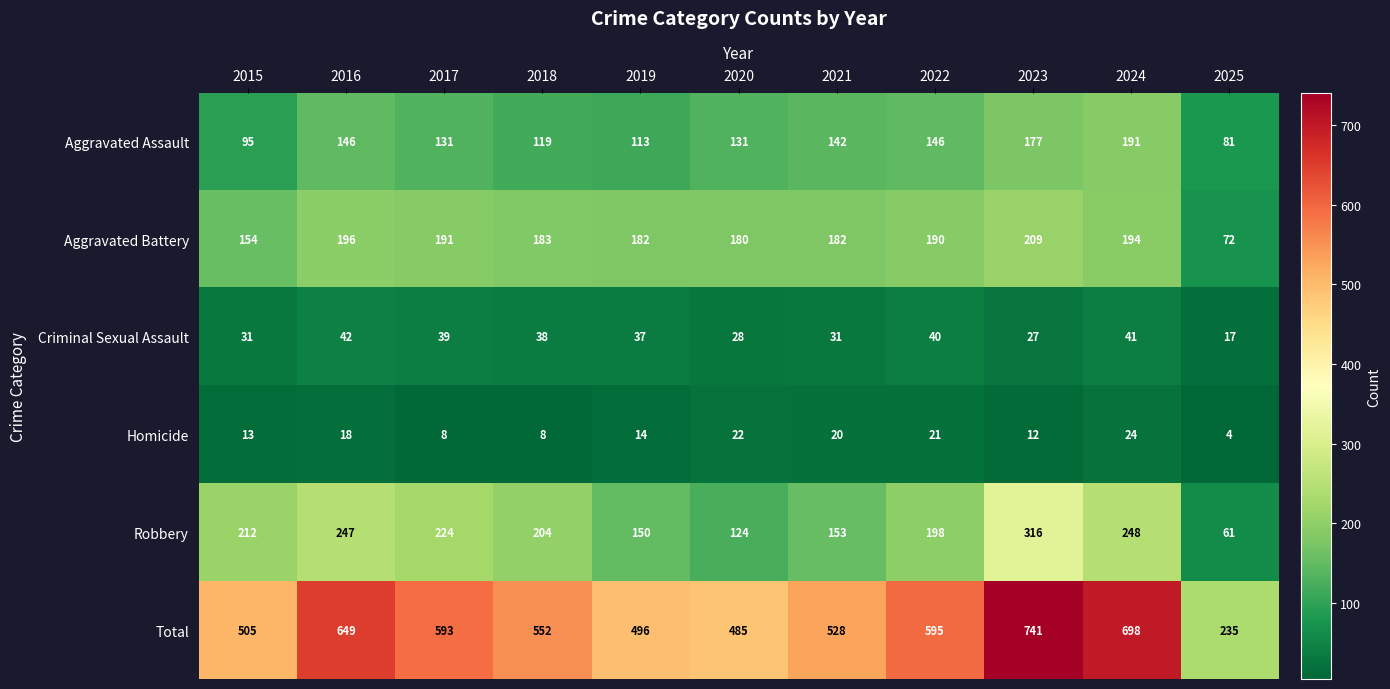

What is the total value across all series at 2020?

970